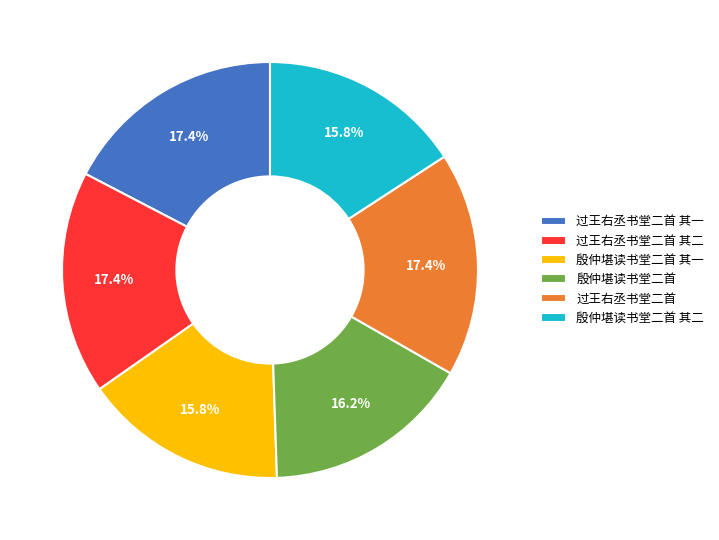

What is the ratio of the value at 殷仲堪读书堂二首 其一 to the value at 过王右丞书堂二首 其一?

0.9